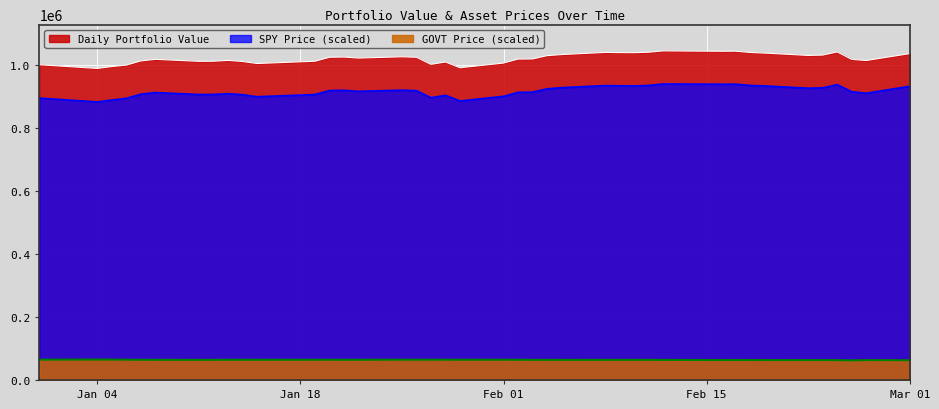

Rank the series by their maximum value, from lowest to highest.

GOVT Price (scaled), SPY Price (scaled), Daily Portfolio Value